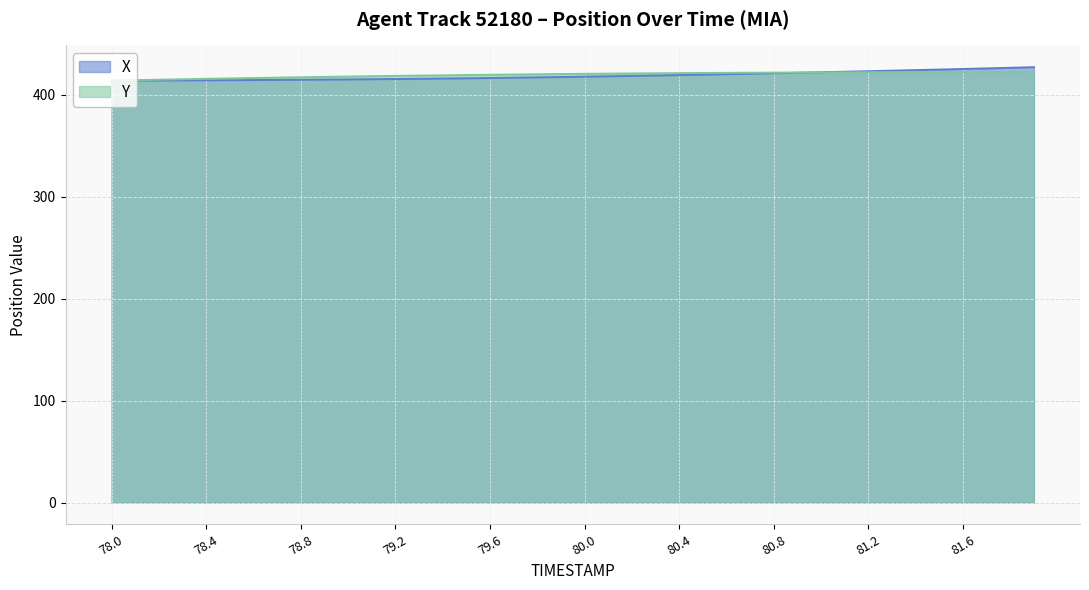

Where does the Y series first go above 420?

79.9